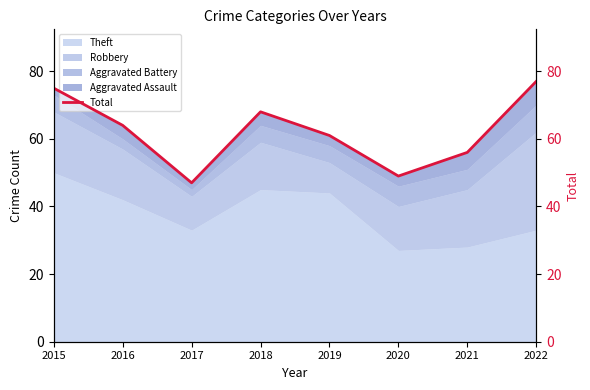

Reading left to right, what are all the values shown in this chart?

75	64	47	68	61	49	56	77